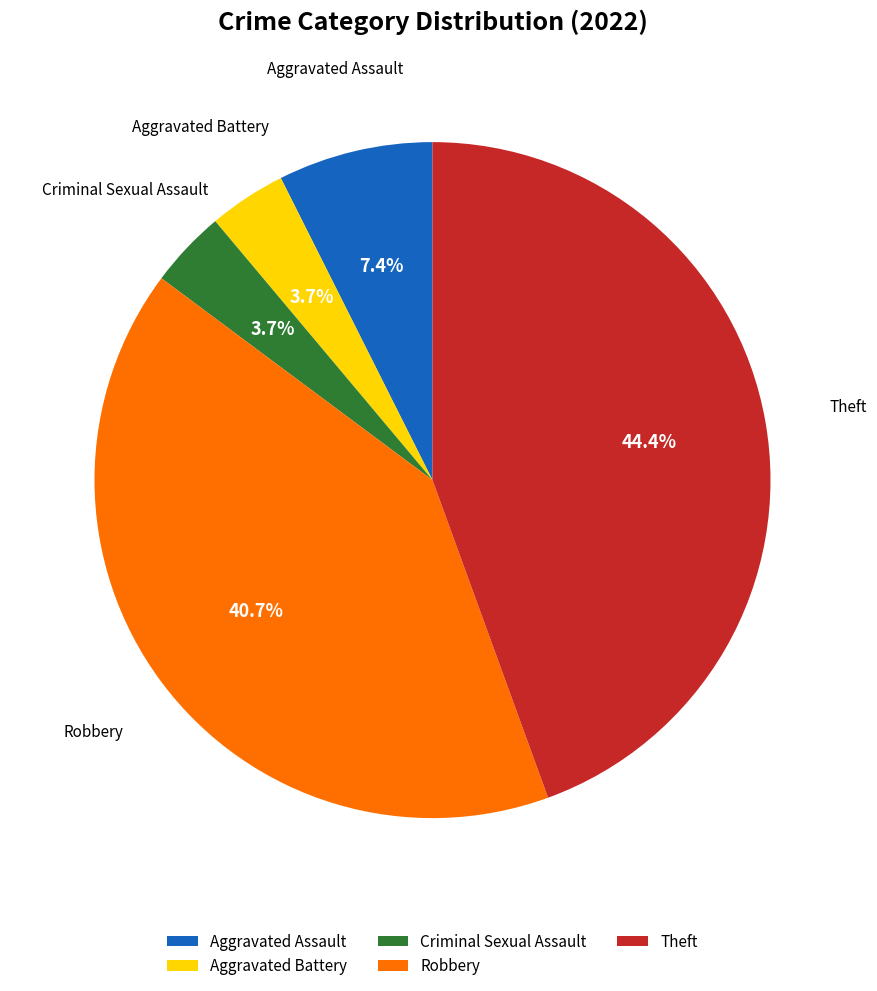

True or false: Aggravated Battery accounts for 4% of the total.

True